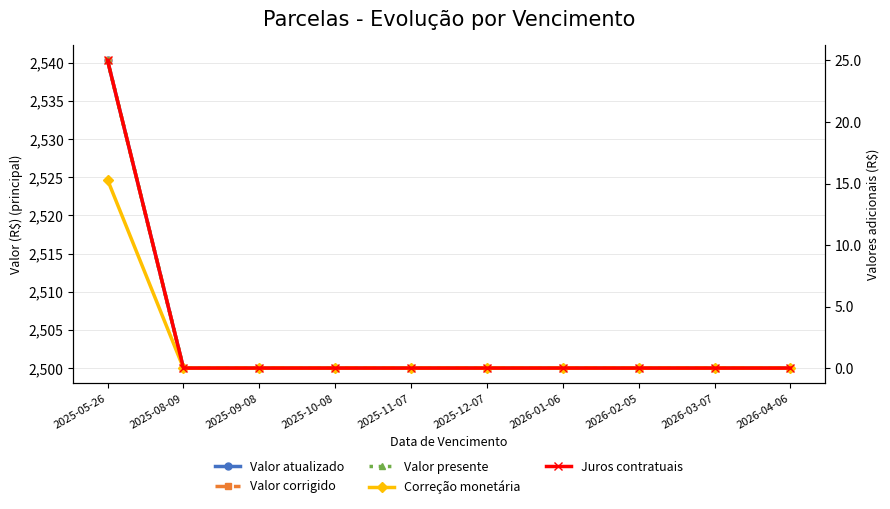

True or false: Correção monetária and Valor corrigido cross at least once.

False